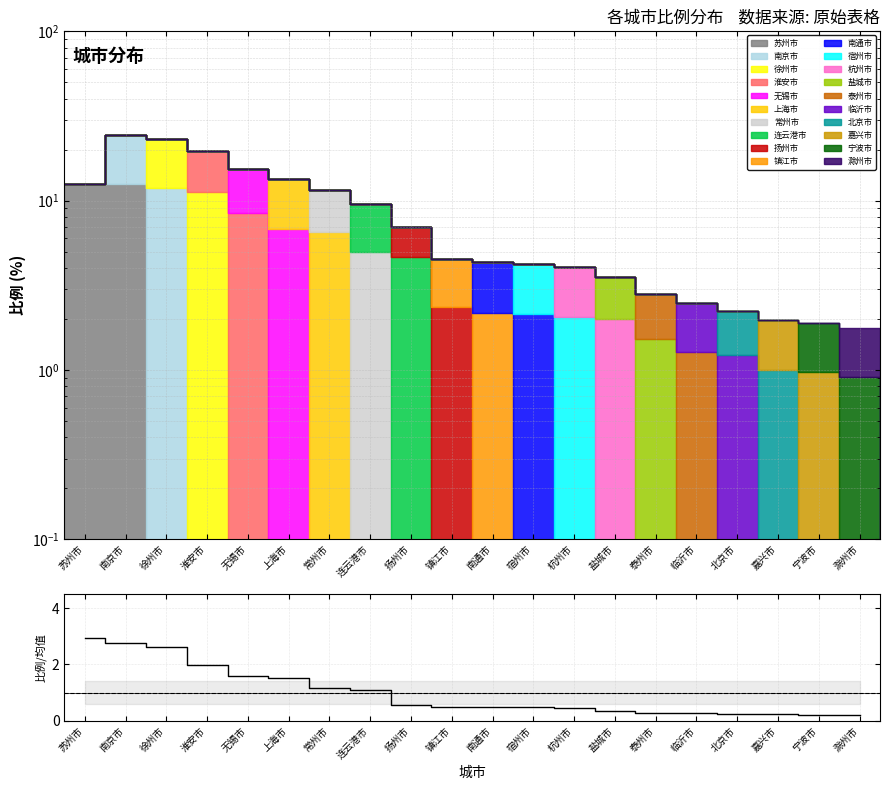

What is the difference between the maximum and second lowest values?

2.7